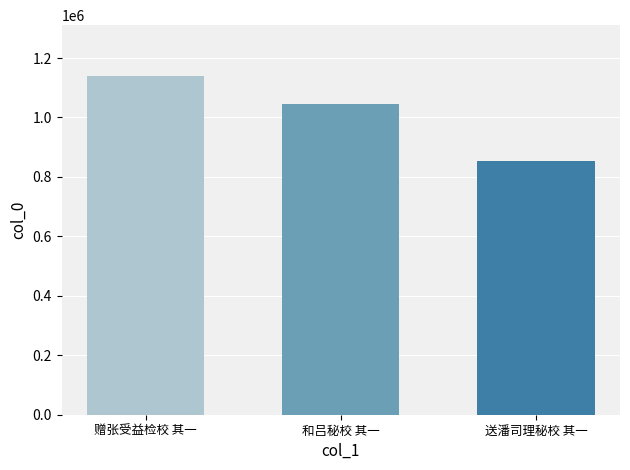

What is the difference between the highest and lowest values at 和吕秘校 其一?

287500